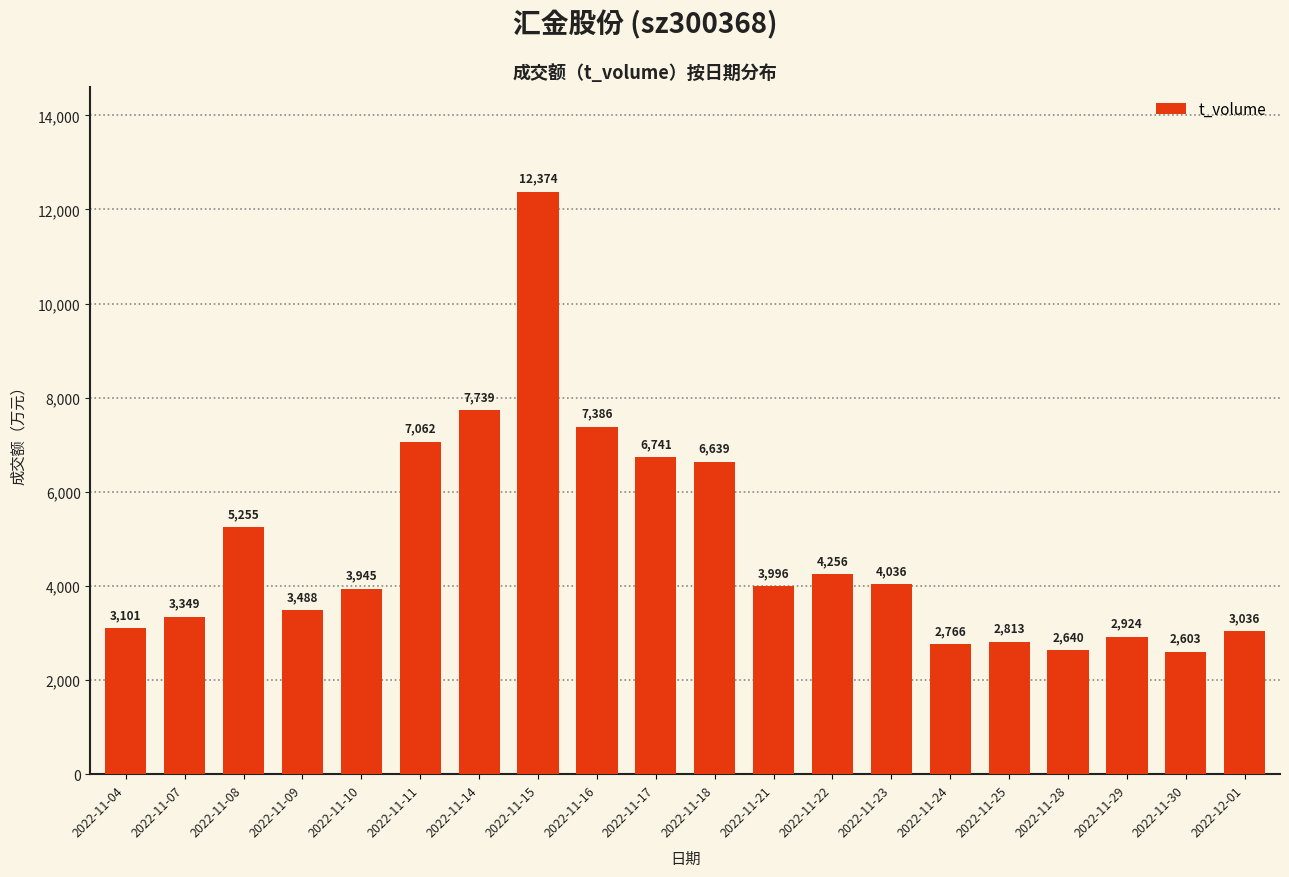

List the labels in order of value, smallest first.

2022-11-30, 2022-11-28, 2022-11-24, 2022-11-25, 2022-11-29, 2022-12-01, 2022-11-04, 2022-11-07, 2022-11-09, 2022-11-10, 2022-11-21, 2022-11-23, 2022-11-22, 2022-11-08, 2022-11-18, 2022-11-17, 2022-11-11, 2022-11-16, 2022-11-14, 2022-11-15